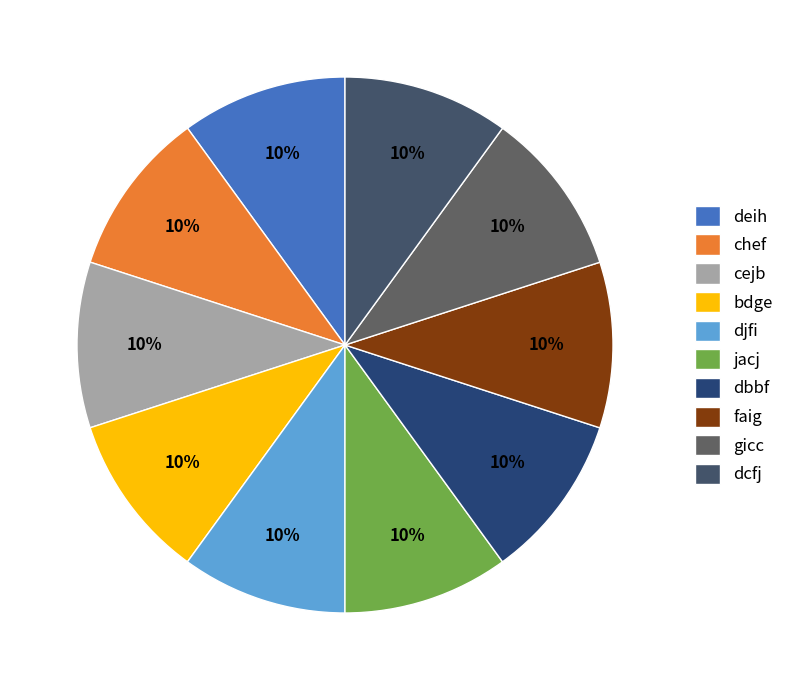

Which slice is the smallest?

dbbf